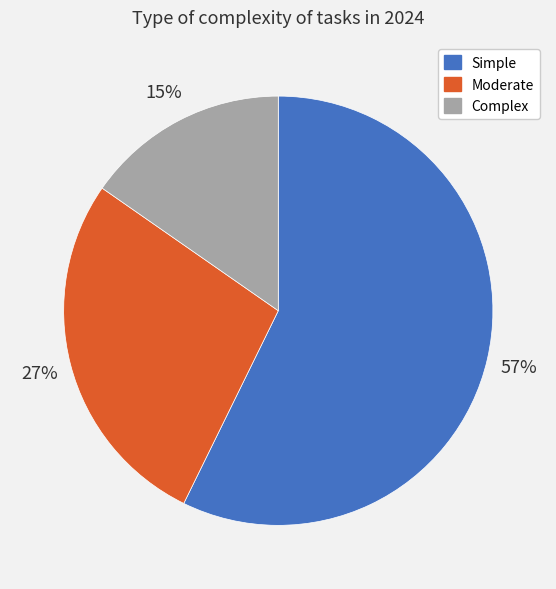

What percentage is the Moderate slice, to the nearest percent?

27%